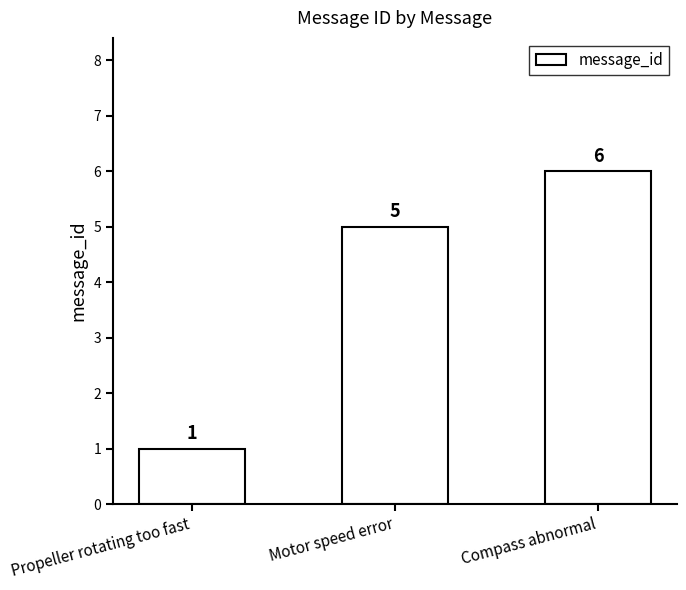

What position from the left is Propeller rotating too fast?

1